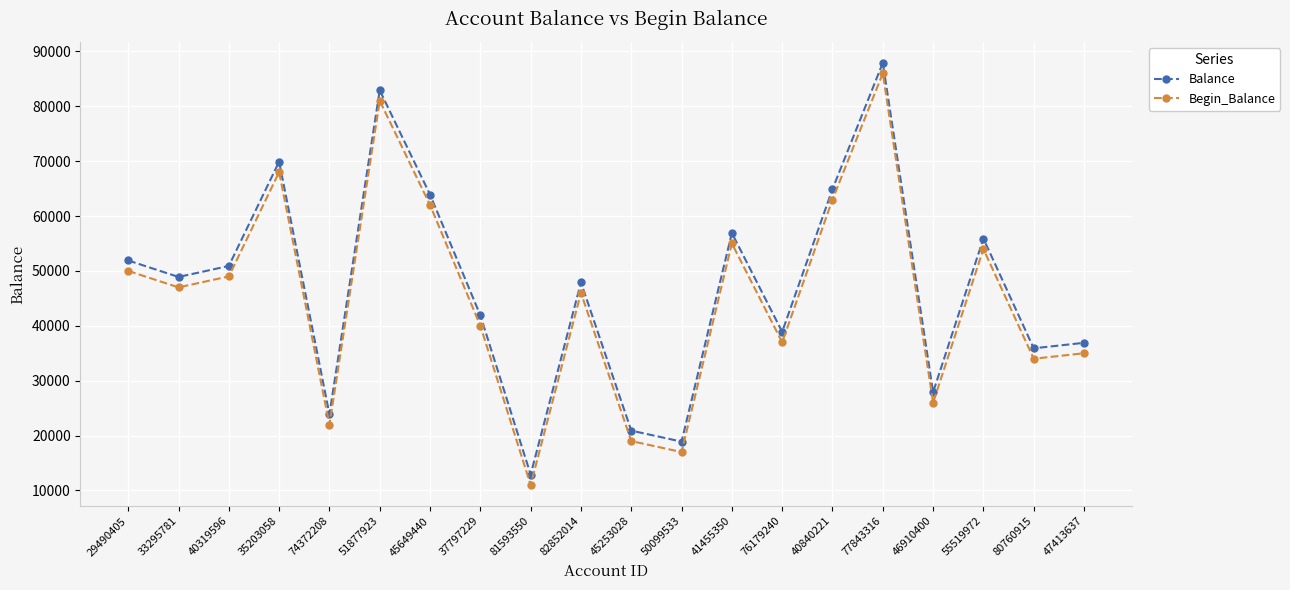

What is the label of the 9th point from the left?

81593550